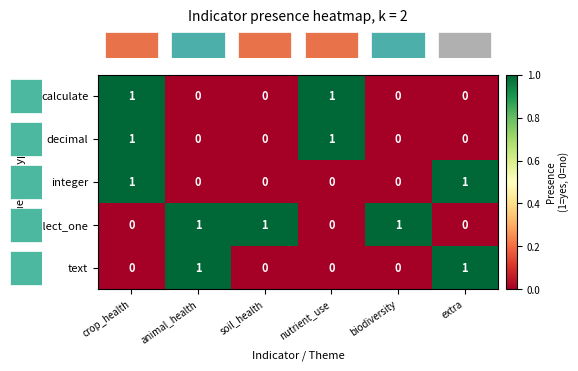

Count the number of categories in the chart.

6